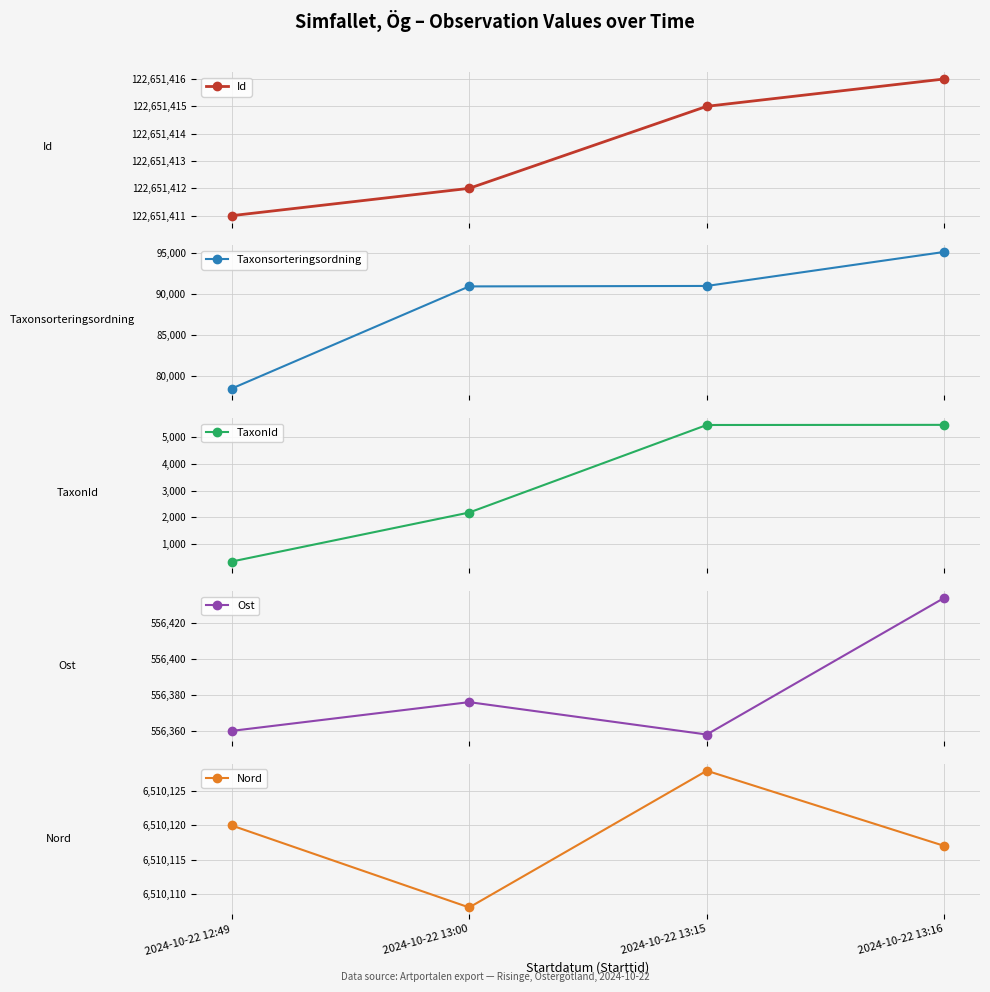

What is the label of the 1st point from the left?

2024-10-22 12:49